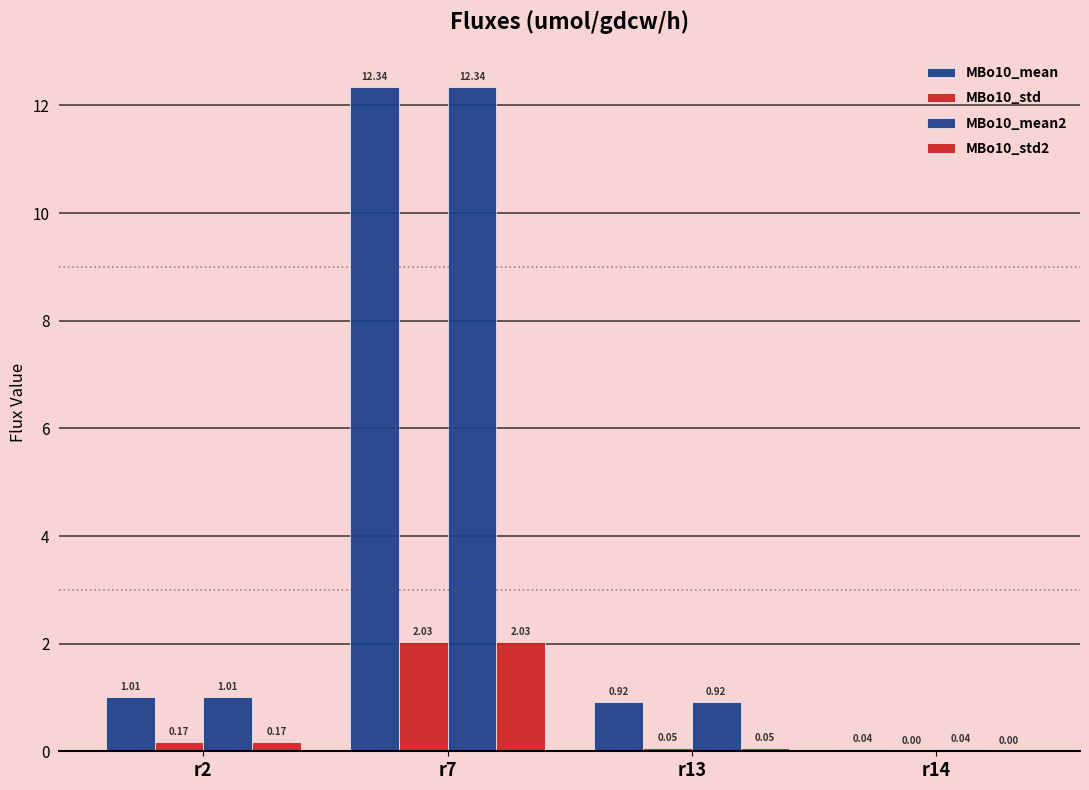

At which label is MBo10_std closest to 1?

r2